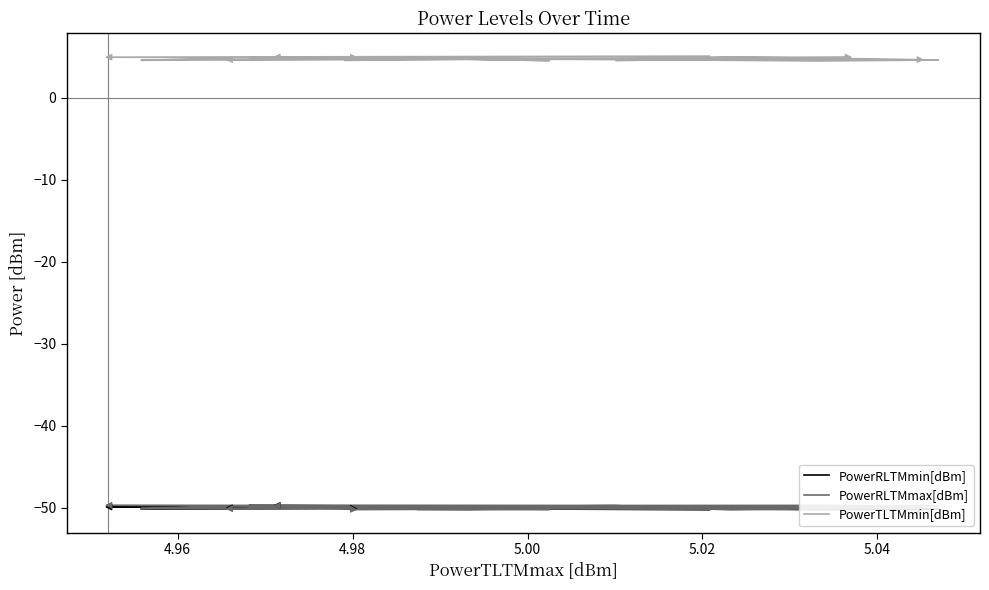

Is it true that PowerTLTMmin[dBm] equals 4.7 at 5.02?

True